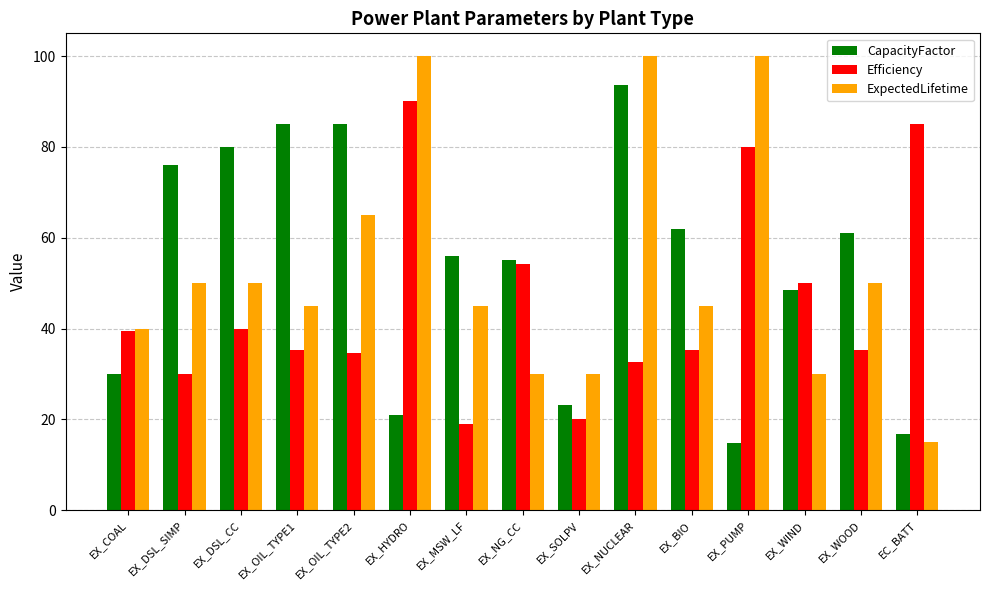

What is the value of the CapacityFactor bar at the 4th from the left?

85.0